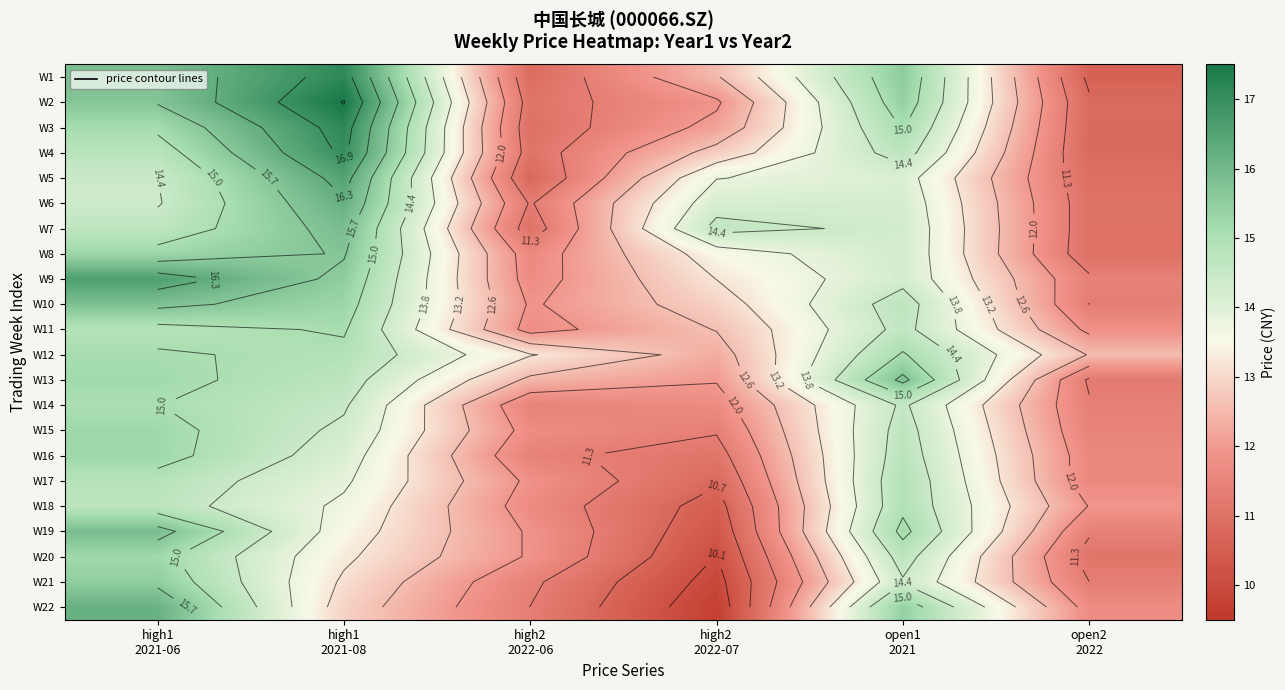

At which category is the sum across all series the highest?

high1
2021-06